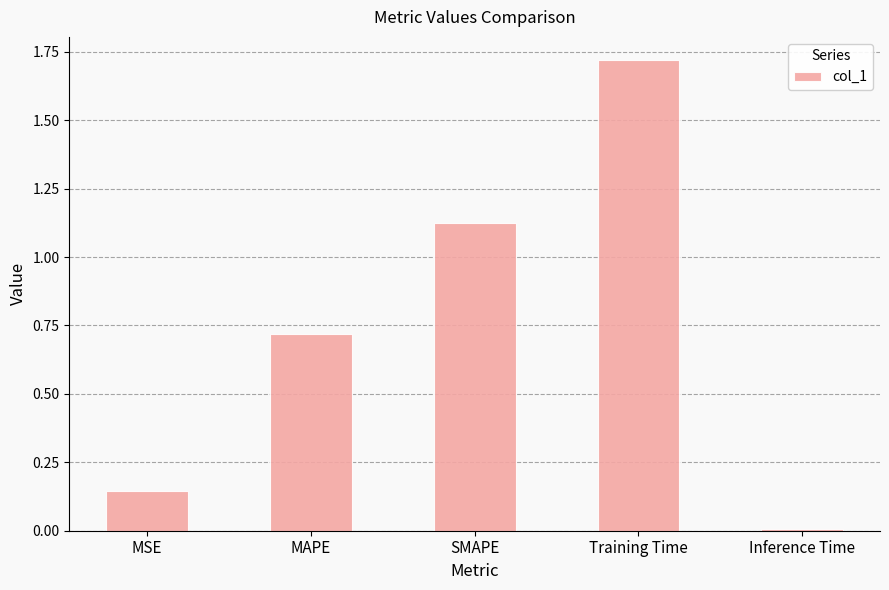

Rank the categories by value from highest to lowest.

Training Time, SMAPE, MAPE, MSE, Inference Time